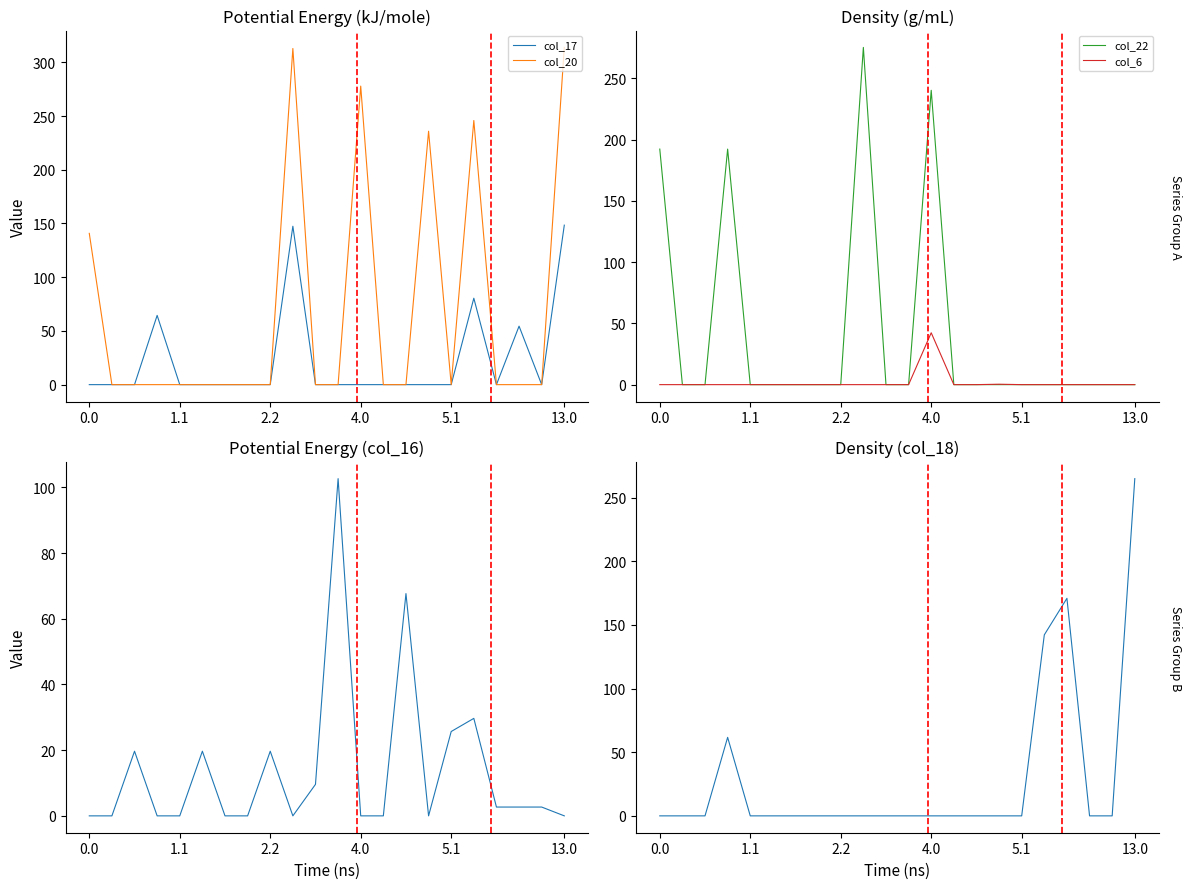

What is the difference between the second highest and second lowest values in the col_22 series?

240.3